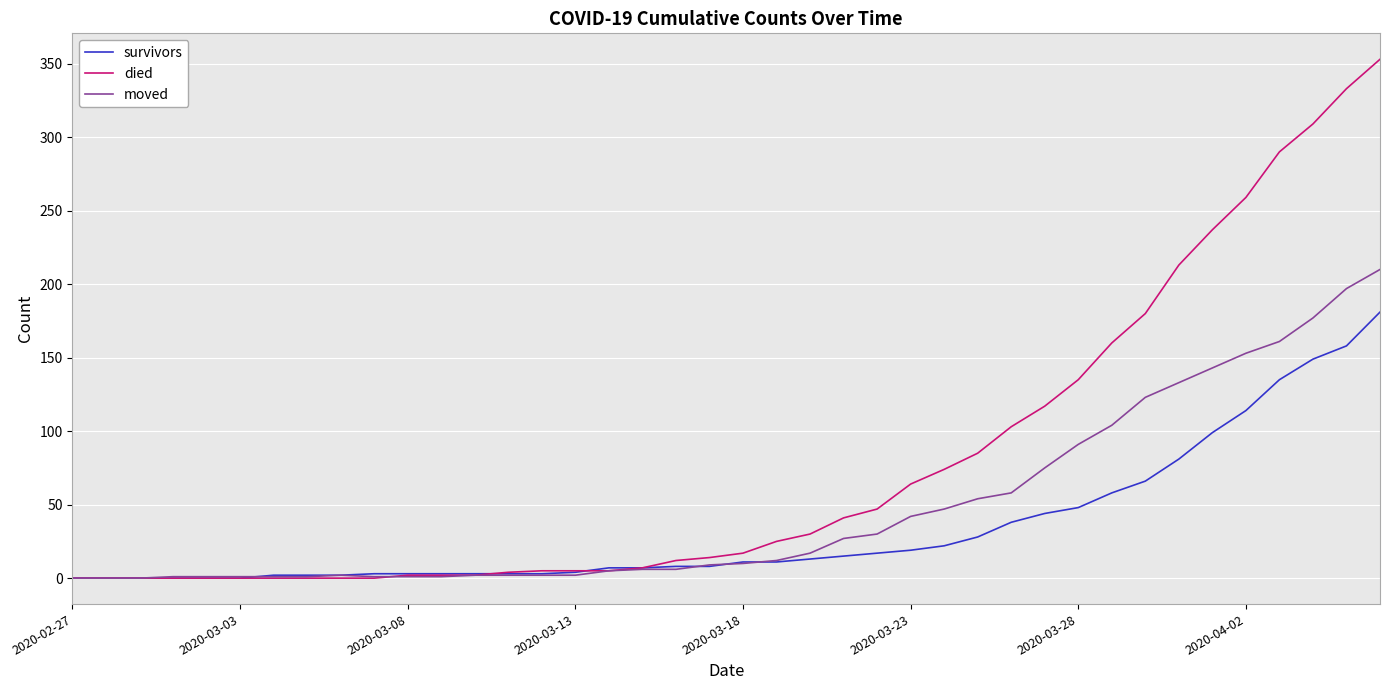

At how many categories does at least one series exceed 128?

10